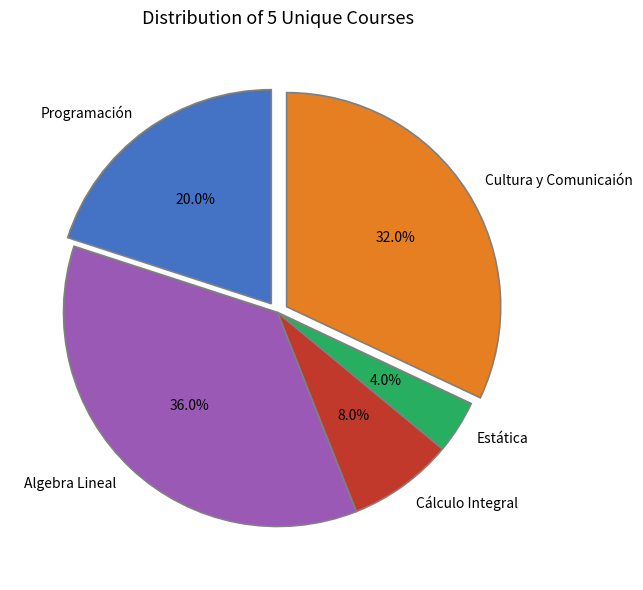

What is the largest slice in the pie chart?

Algebra Lineal